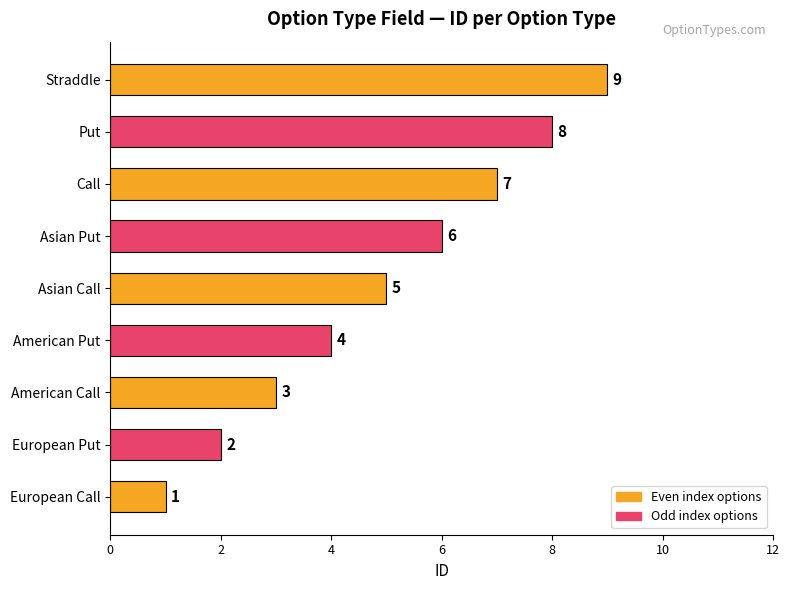

At which label is the value closest to 5?

Asian Call